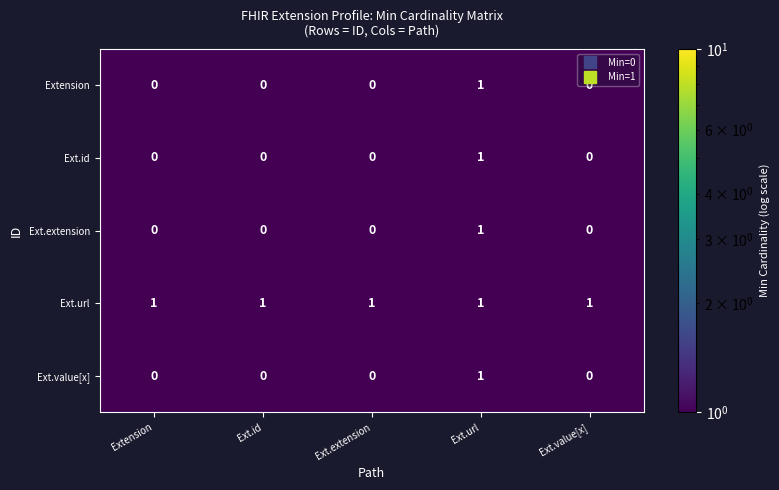

The Ext.id series shows 1 at Ext.url. True or false?

True